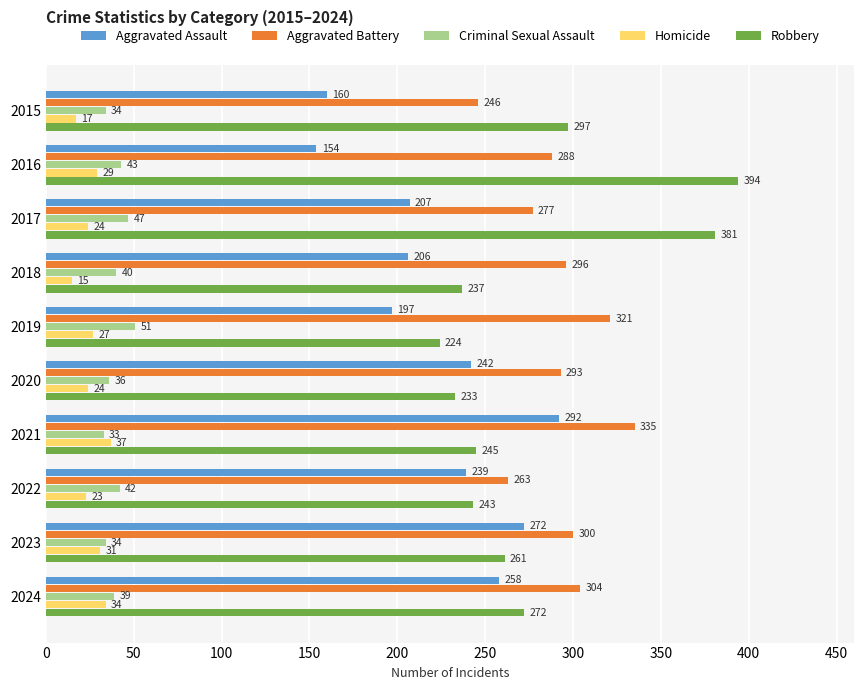

Which series has the widest spread of values?

Robbery